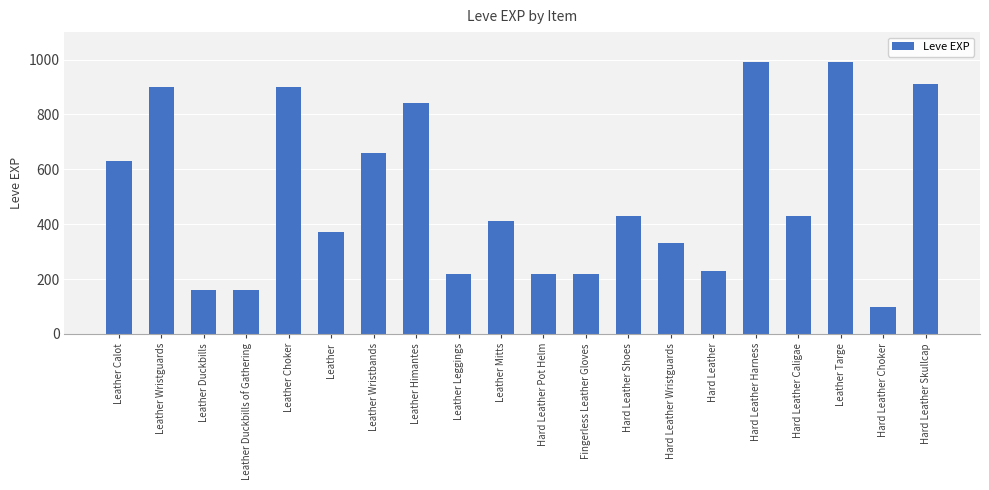

Between Hard Leather Caligae and Leather Duckbills of Gathering, which is larger?

Hard Leather Caligae